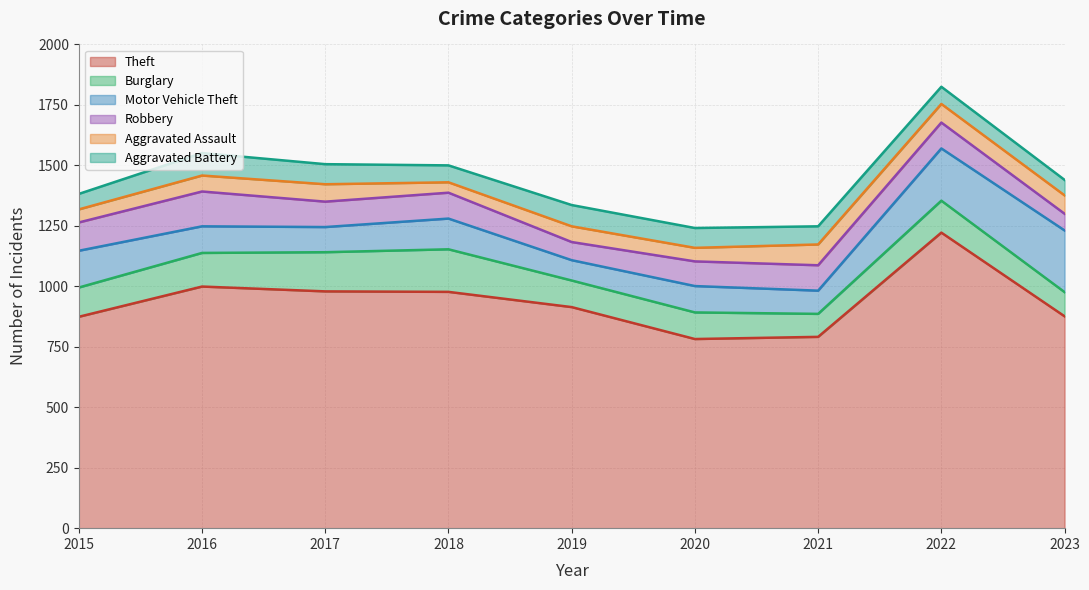

How many interior local valleys does the Robbery series have?

2